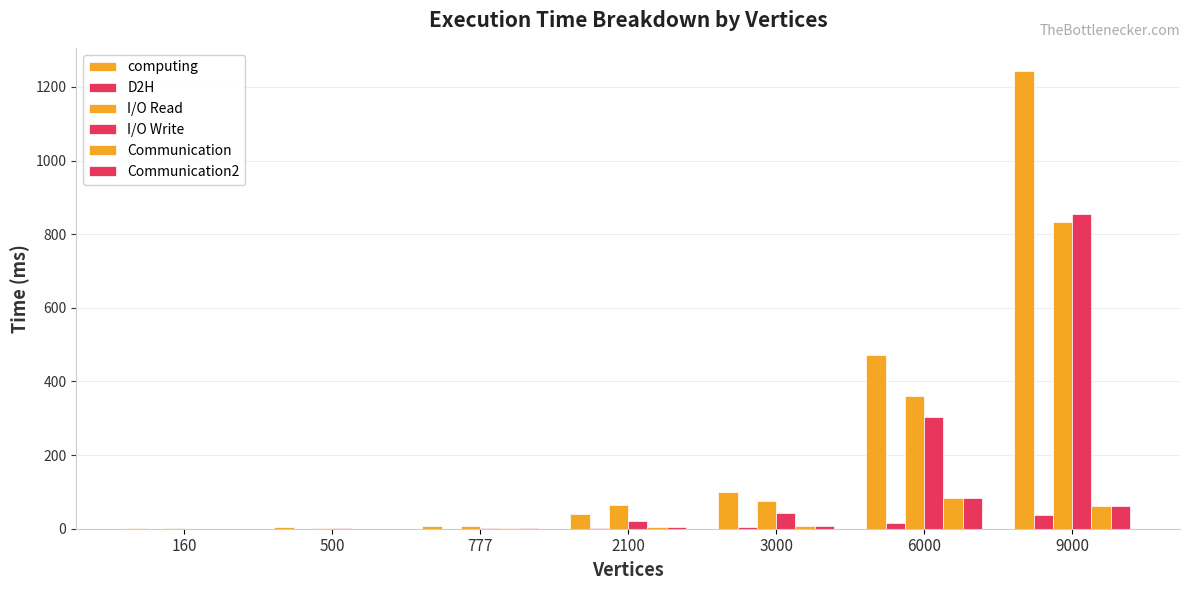

Which category has the highest value in the Communication2 series?

6000